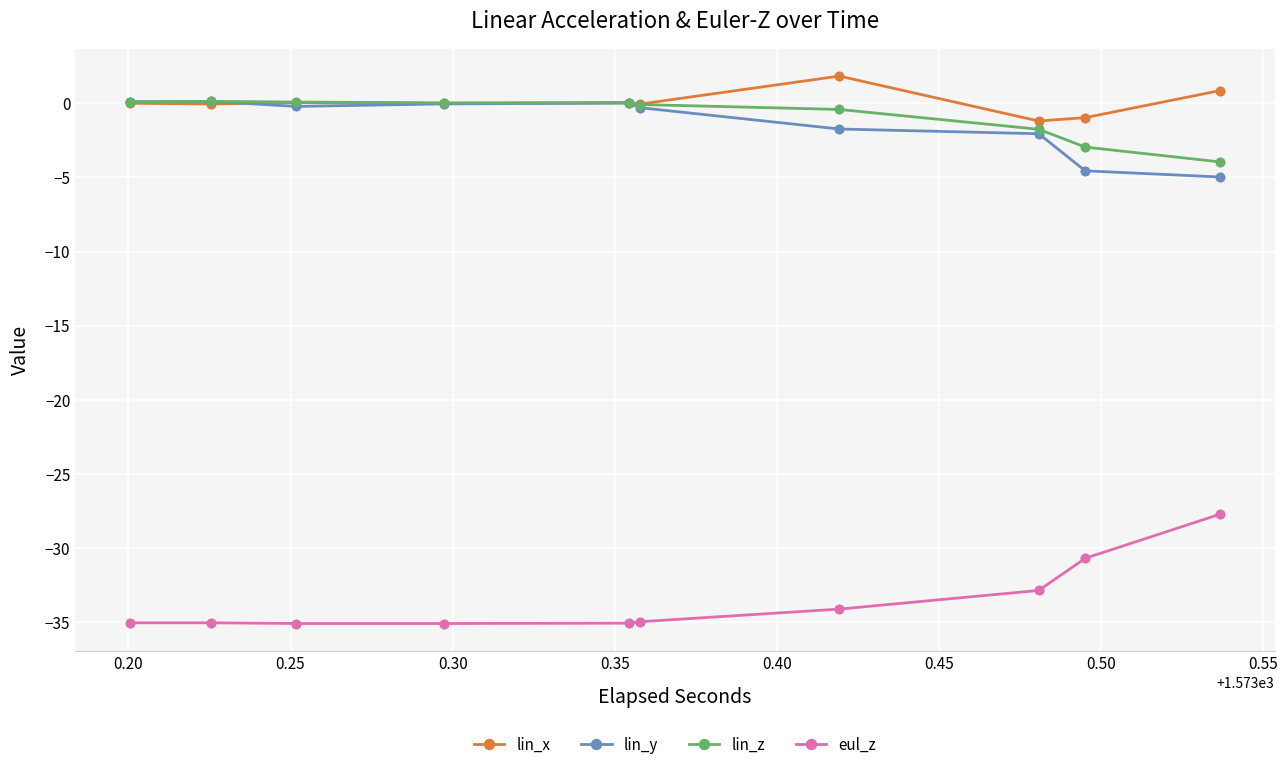

How many data points in lin_x are above 0?

10